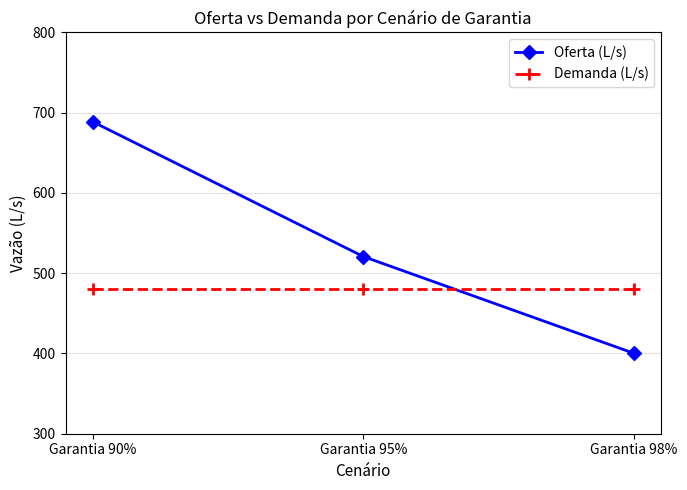

Reading left to right, transcribe all the data shown in this chart.

Oferta (L/s): Garantia 90%=688.8	Garantia 95%=520.8	Garantia 98%=400.2
Demanda (L/s): Garantia 90%=480.0	Garantia 95%=480.0	Garantia 98%=480.0